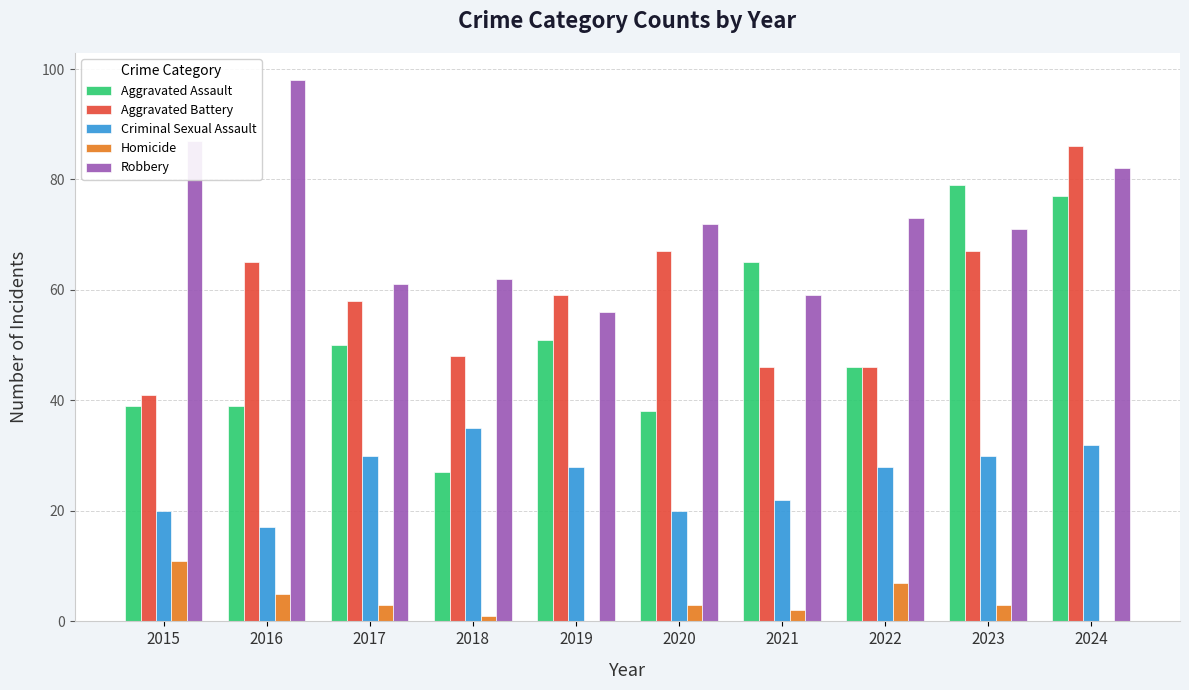

Does the chart contain stacked bars?

No